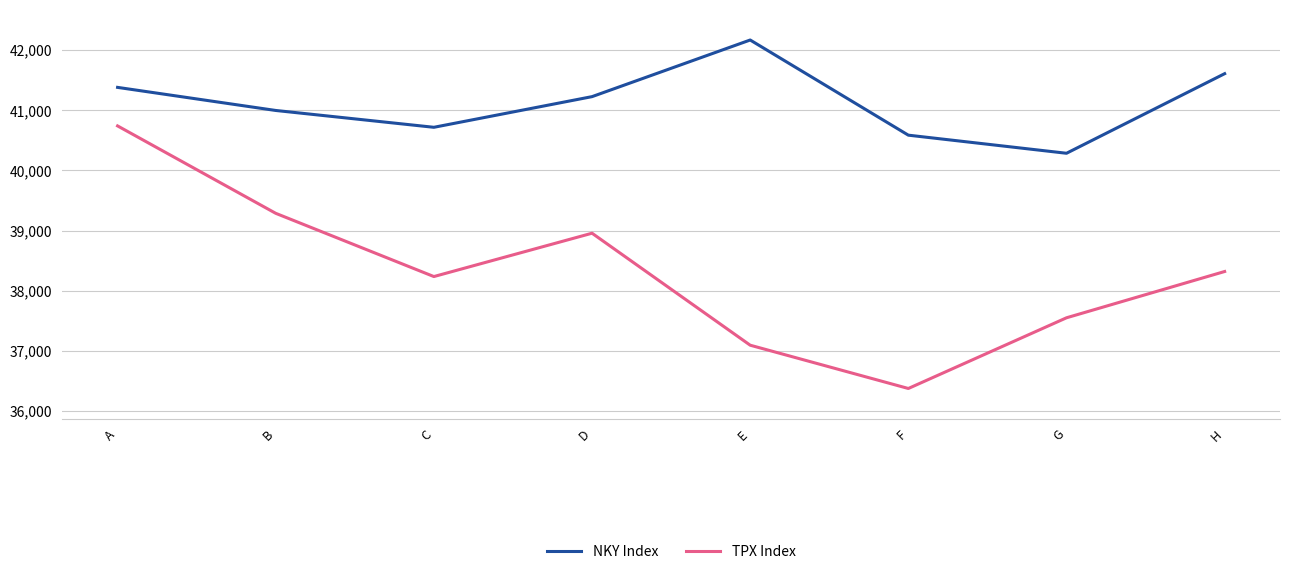

Between A and H, which series saw the biggest shift?

TPX Index